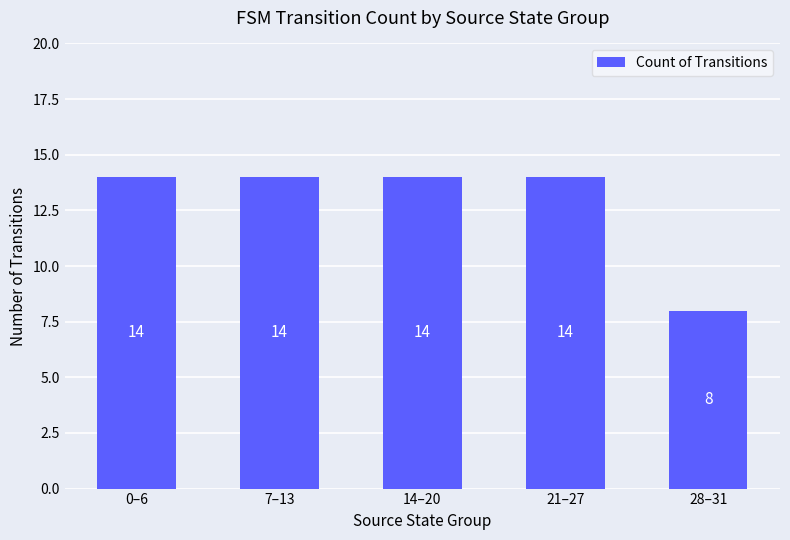

Between 21–27 and 28–31, which is larger?

21–27